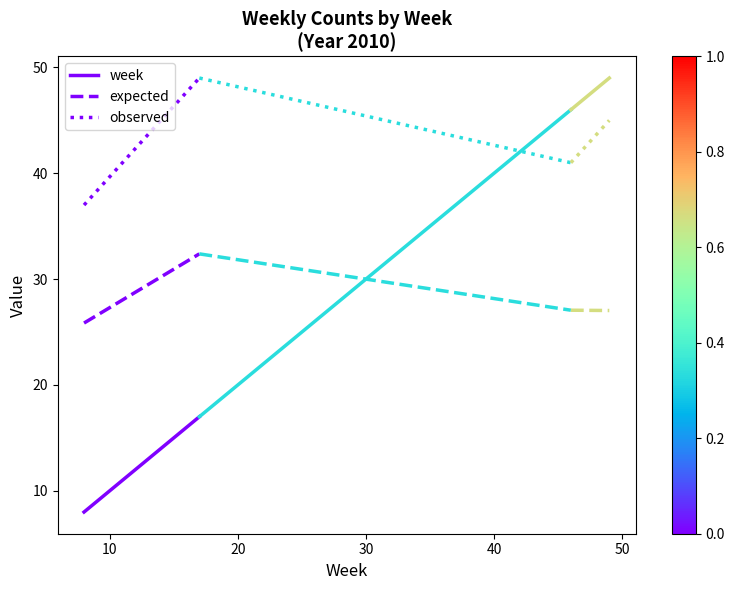

Is this an area chart (filled region under the line)?

No